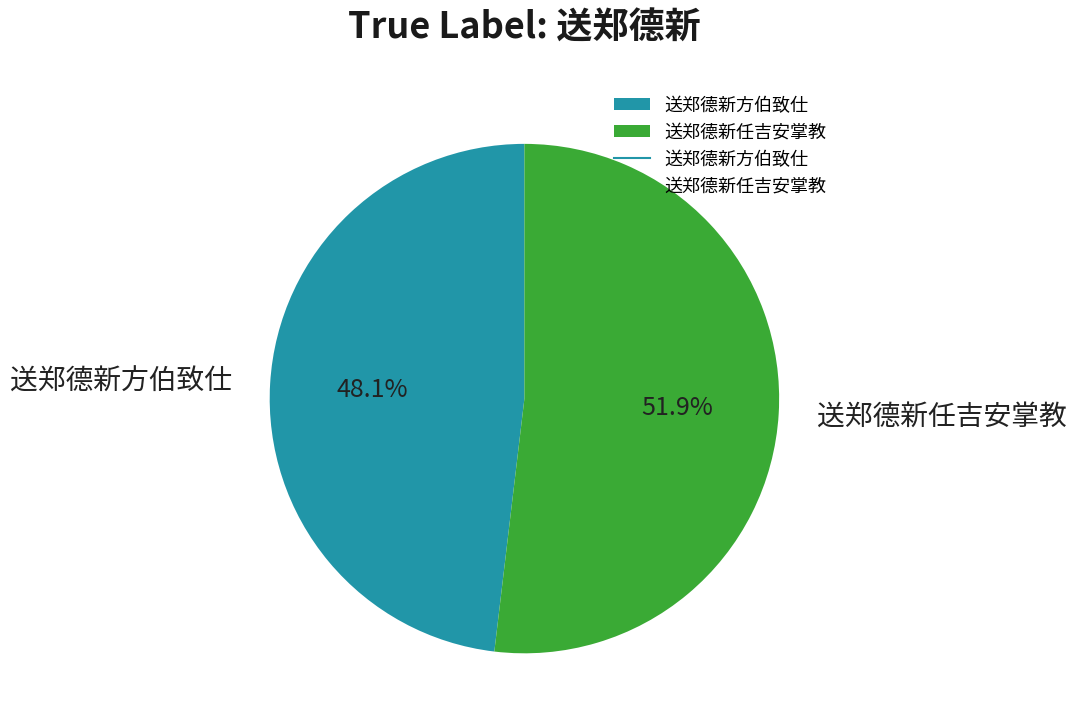

How much of the chart is everything except 送郑德新方伯致仕?

51.9%